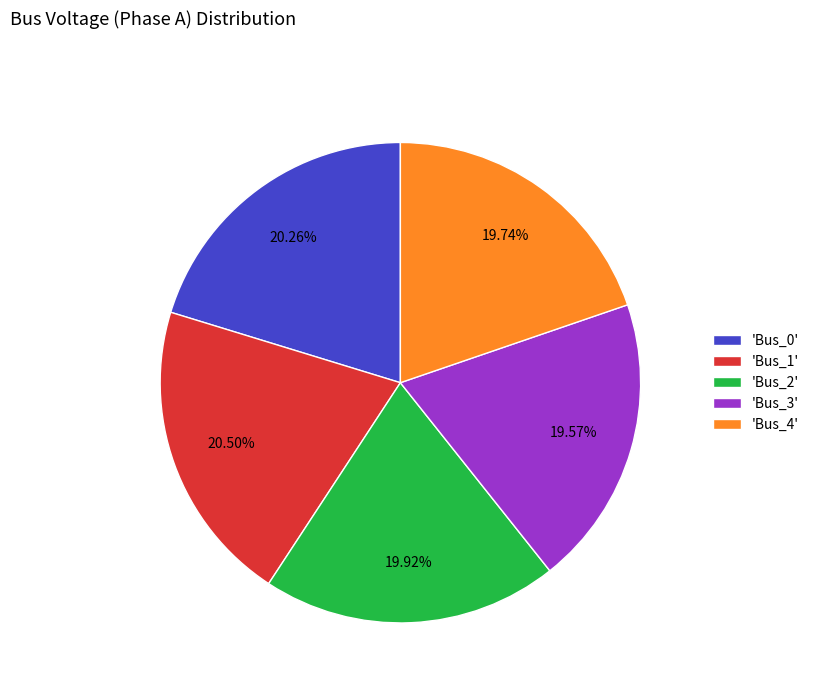

Is the sum of 'Bus_1' and 'Bus_4' greater than half?

No